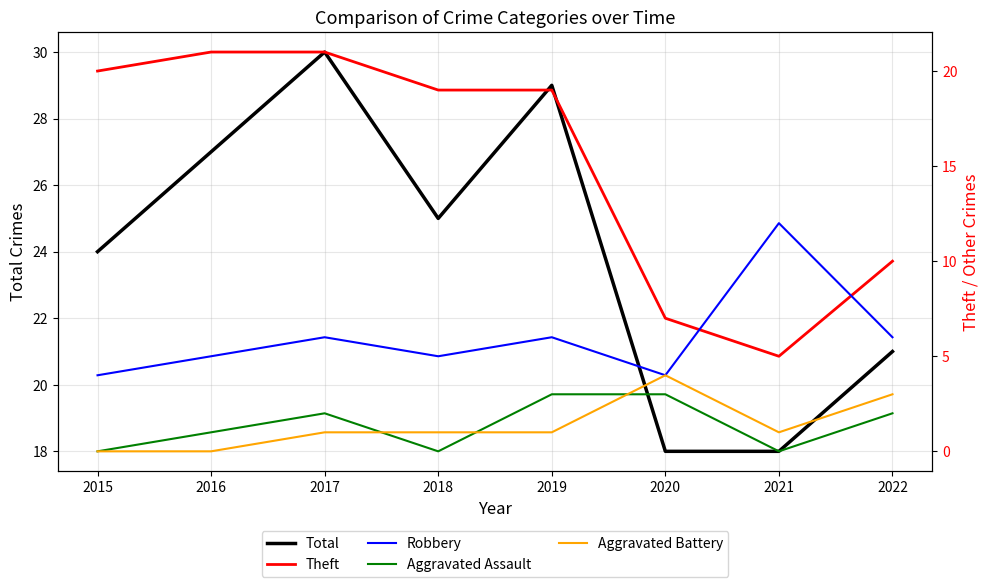

At which category does Total reach its first local valley?

2018